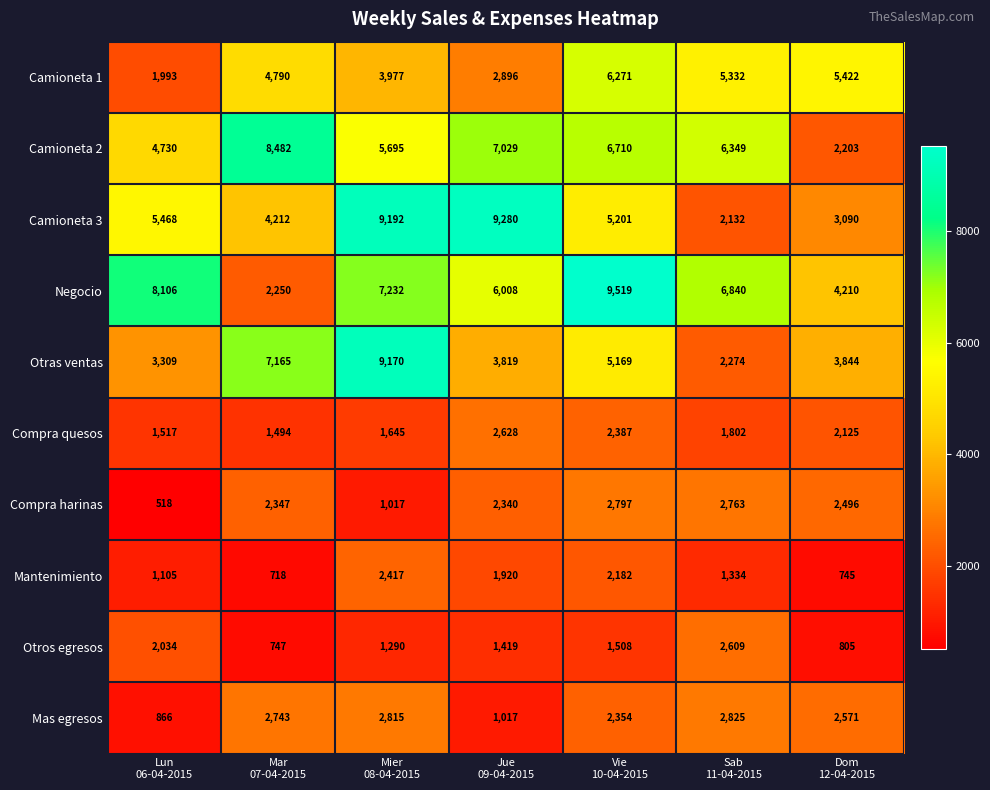

What is the total value across all series at Vie
10-04-2015?

44098